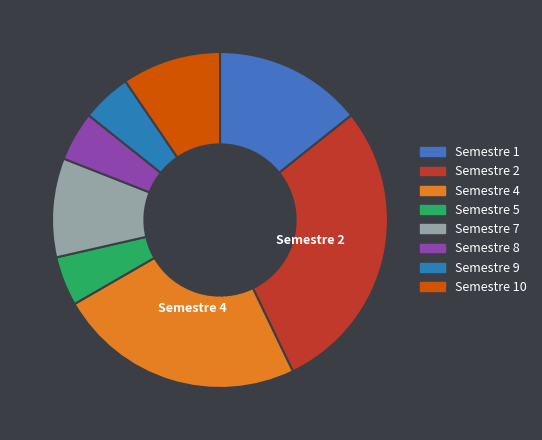

Which has a higher value, Semestre 10 or Semestre 7?

Semestre 10